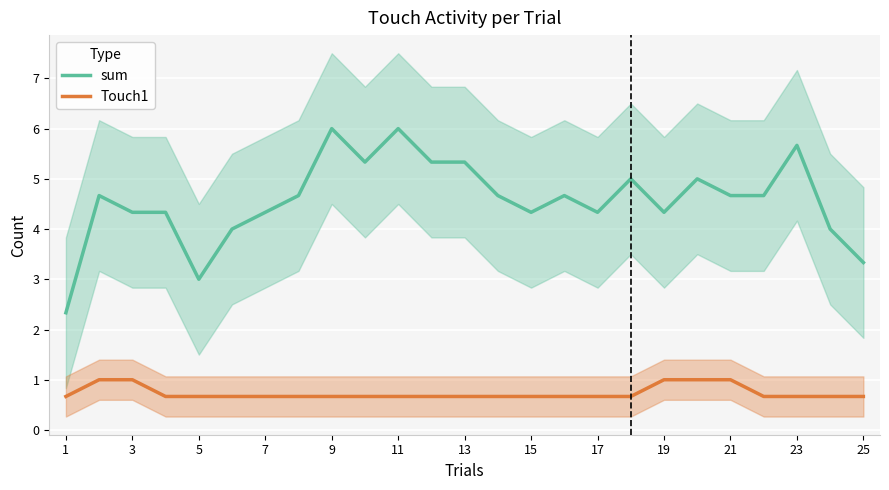

What is the difference between the maximum and minimum values in the Touch1 series?

0.3